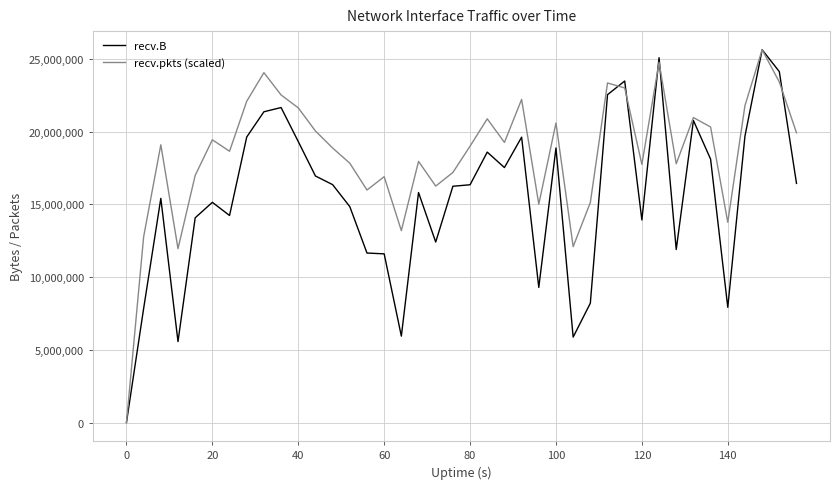

Which series has the largest total across all categories?

recv.pkts (scaled)